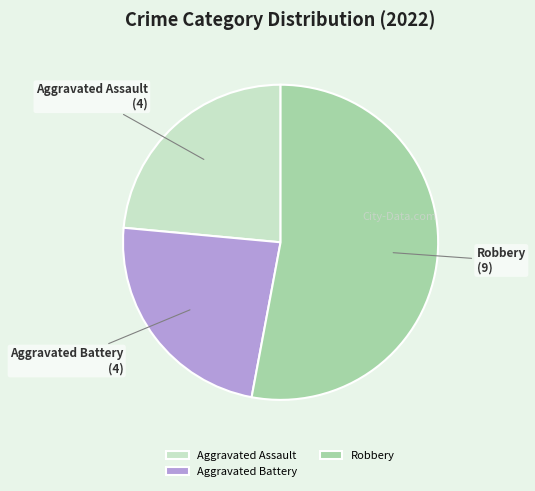

True or false: Aggravated Battery accounts for 24% of the total.

True